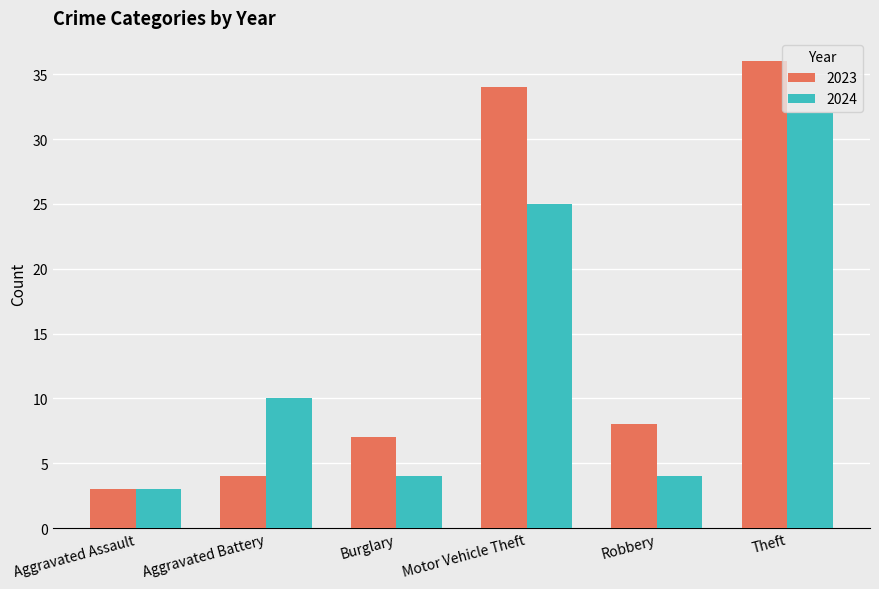

What is the label of the 5th bar from the right?

Aggravated Battery